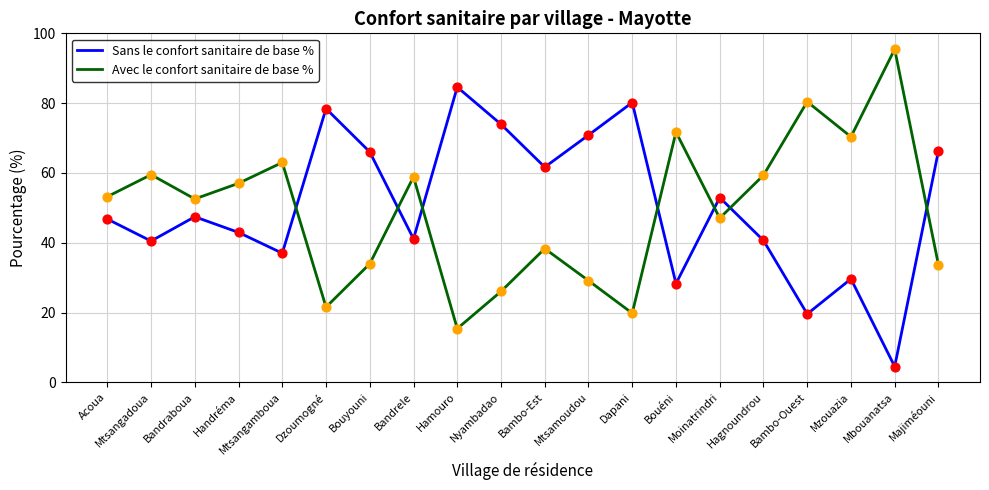

What is the difference between the highest and lowest values at Bambo-Ouest?

60.8